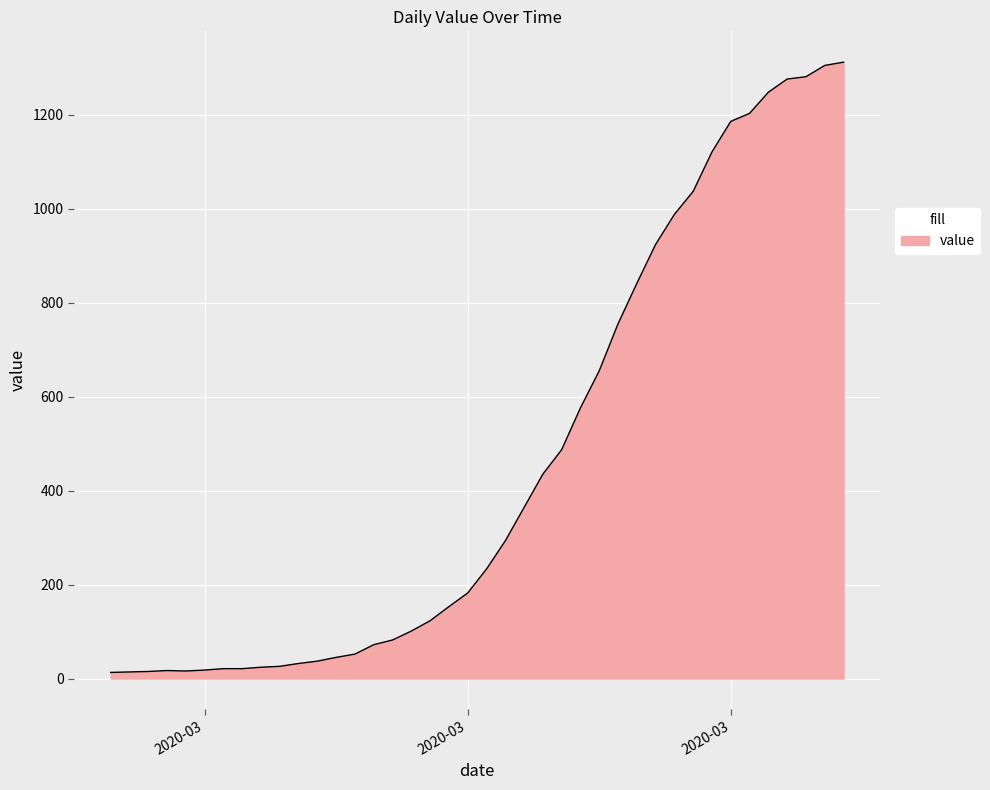

What is the difference between the maximum and minimum values?

1299